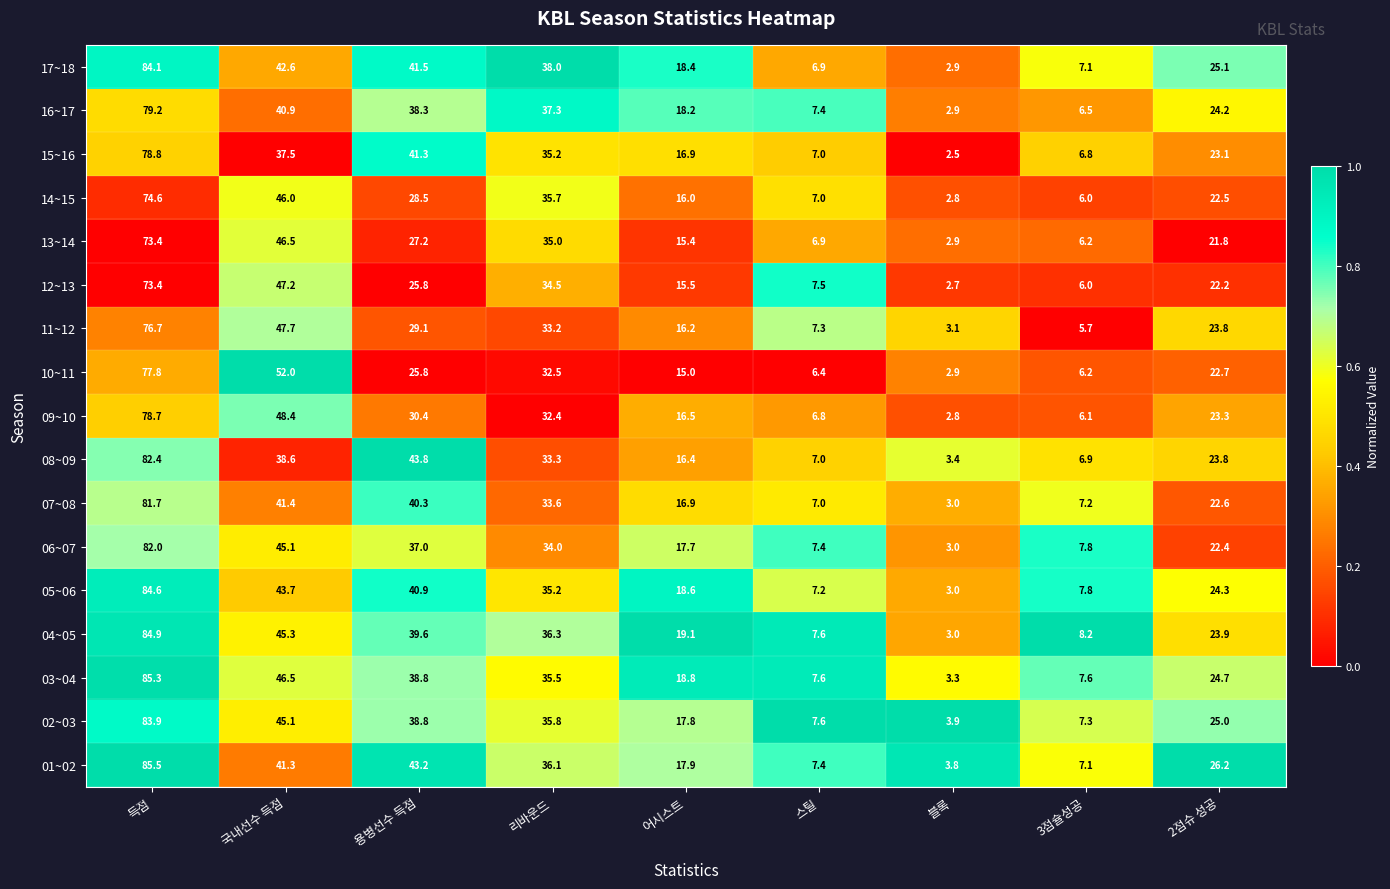

The value of 03~04 at 3점슐성공 is 7.6. True or false?

True